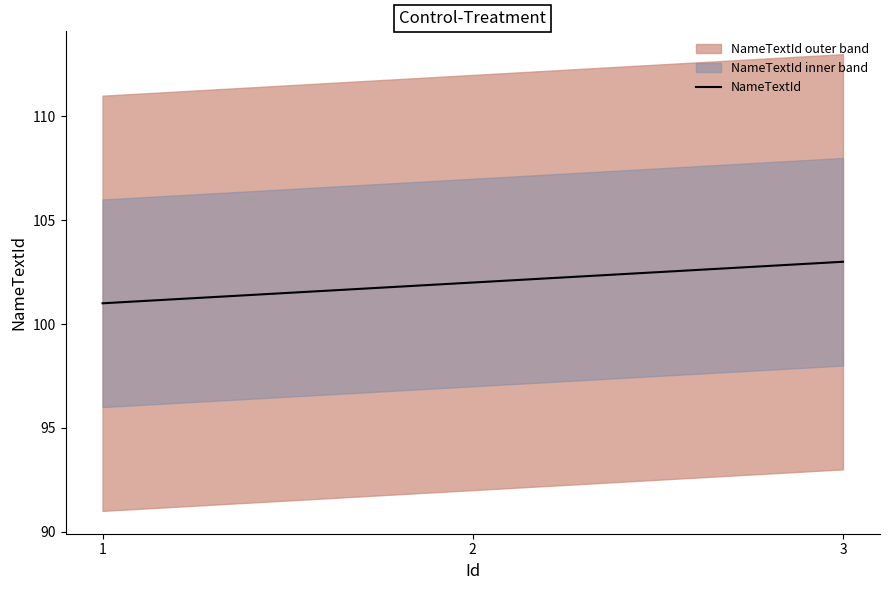

What is the change in value from 2 to 3?

+1